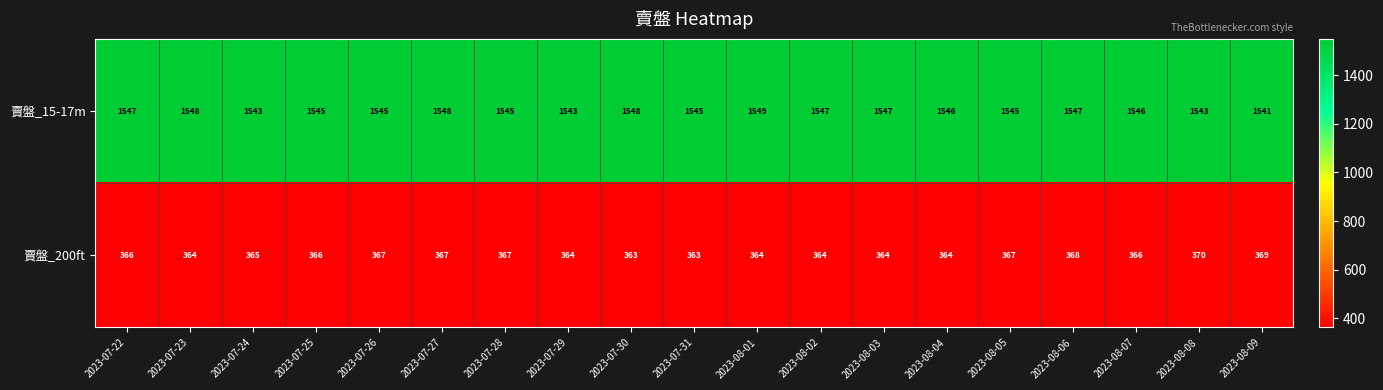

Count the number of data series in this chart.

2